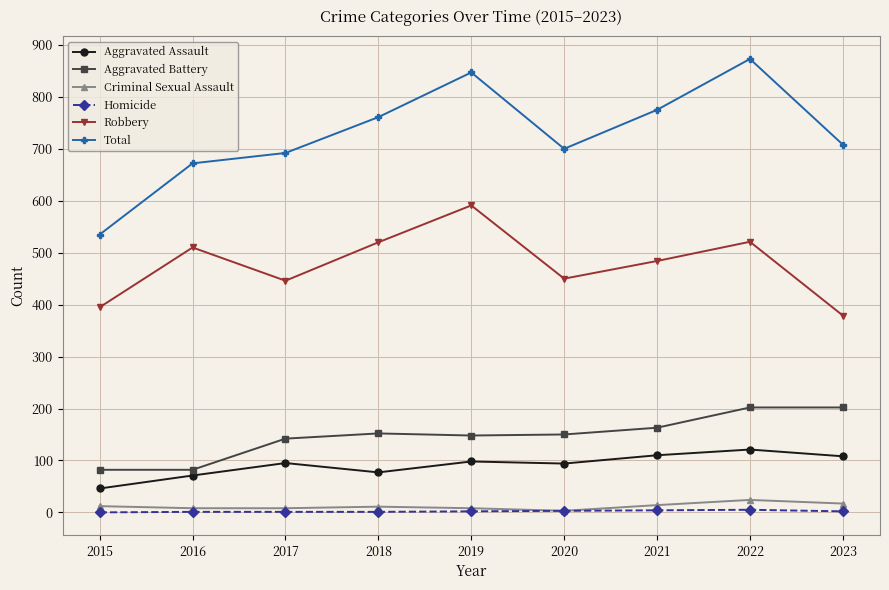

In Total, how many points are higher than both neighbors (excluding endpoints)?

2